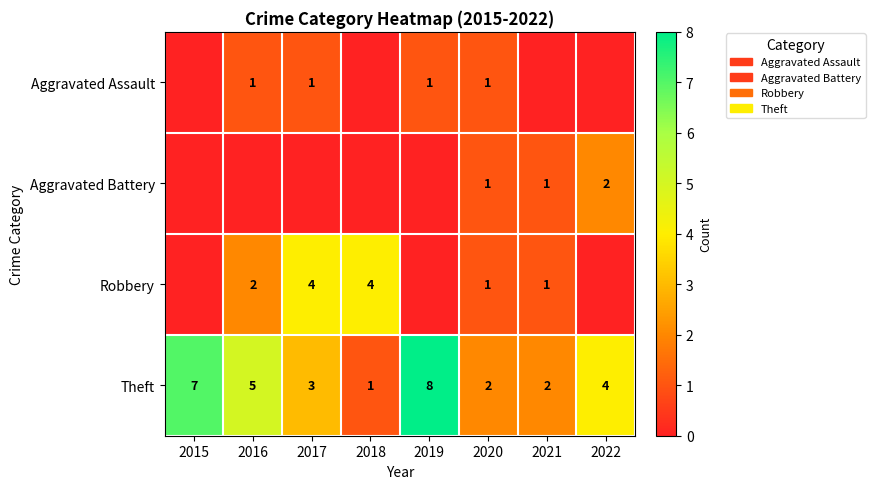

Where is Theft nearest to the value 4?

2022